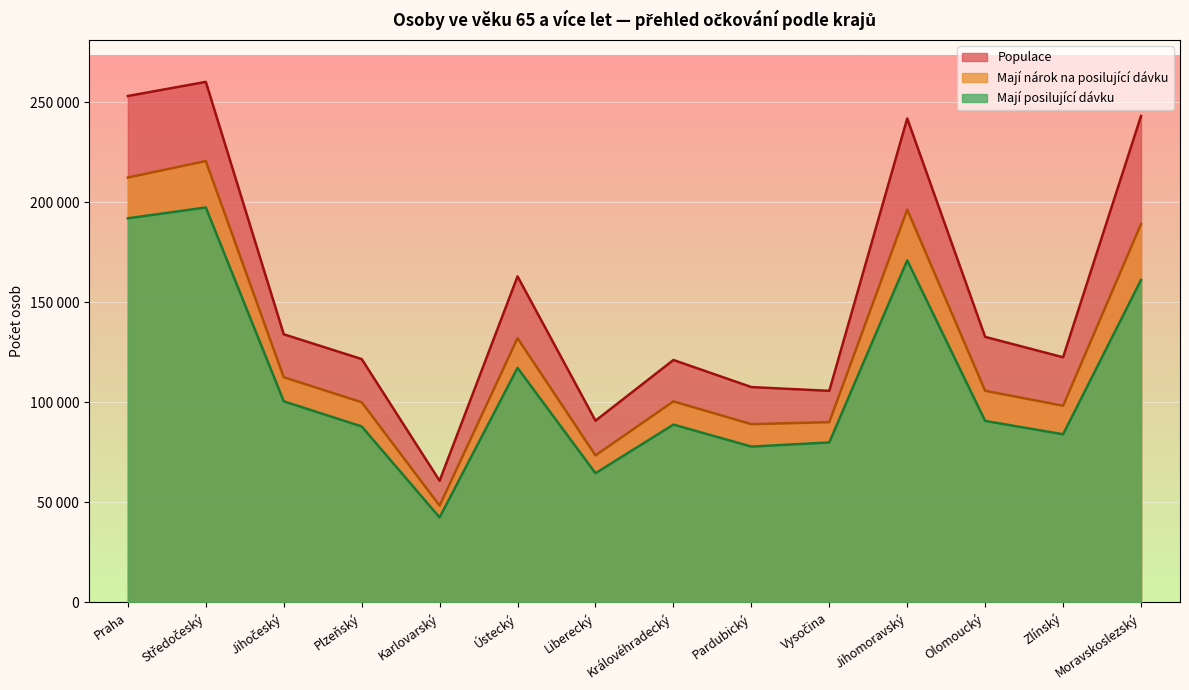

Where is the first local minimum for Maji narok na posilujici davku?

Karlovarský